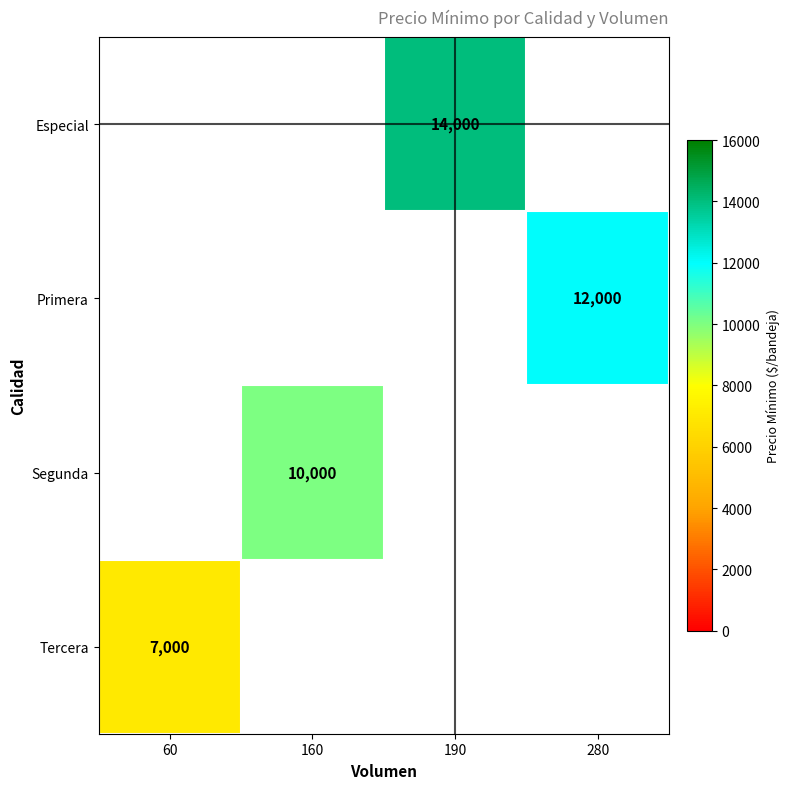

The Primera series shows 17901 at 280. True or false?

False